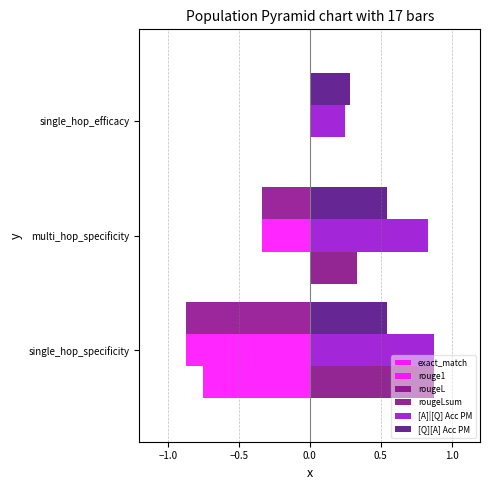

How many data points does each series have?

3